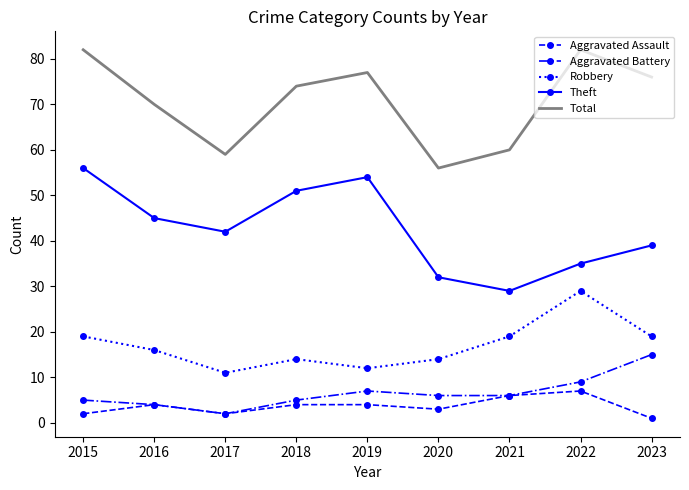

True or false: Aggravated Assault and Total cross at least once.

False